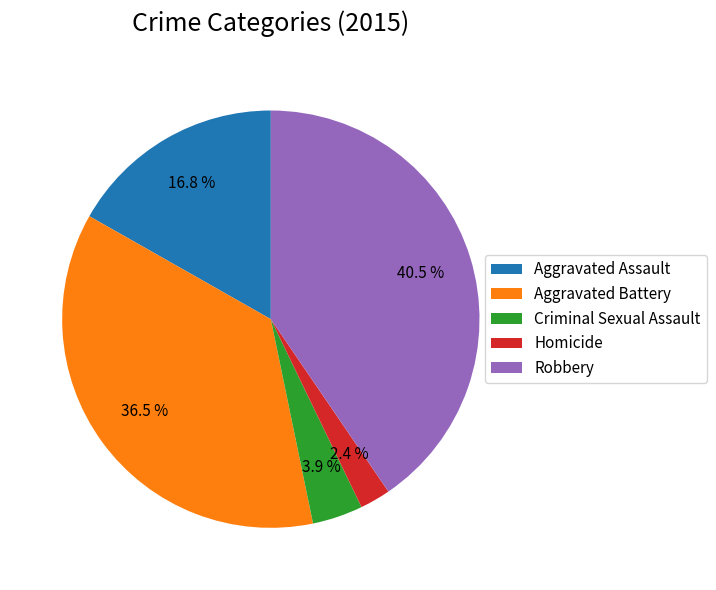

To the nearest percent, what is the average slice percentage?

20%